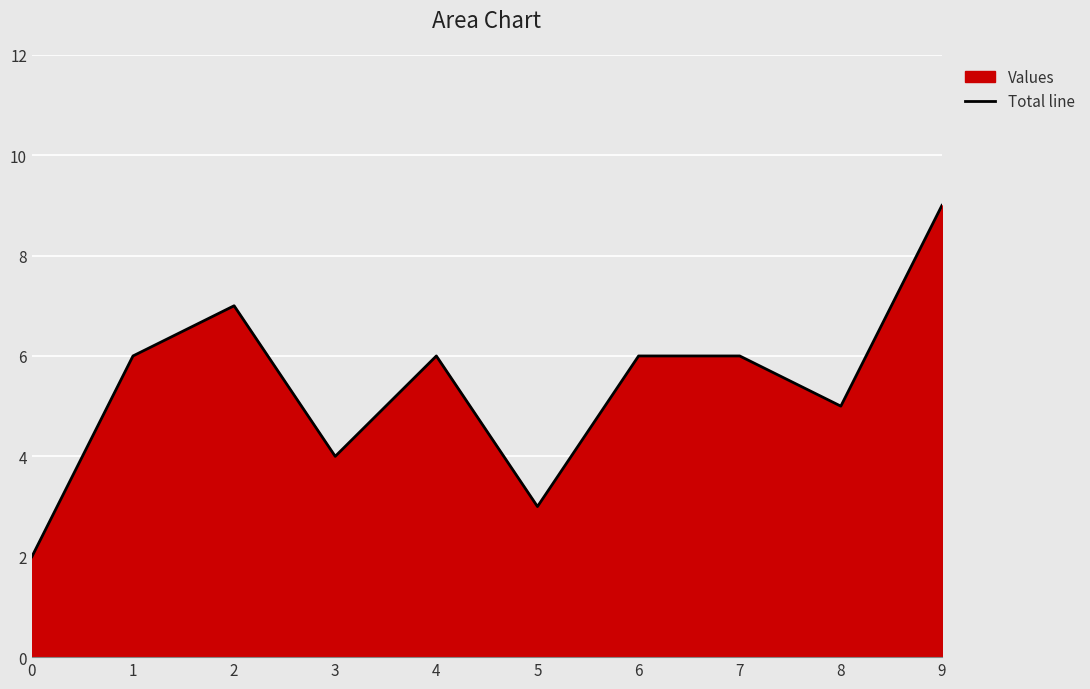

At which category does the data reach its first local peak?

2